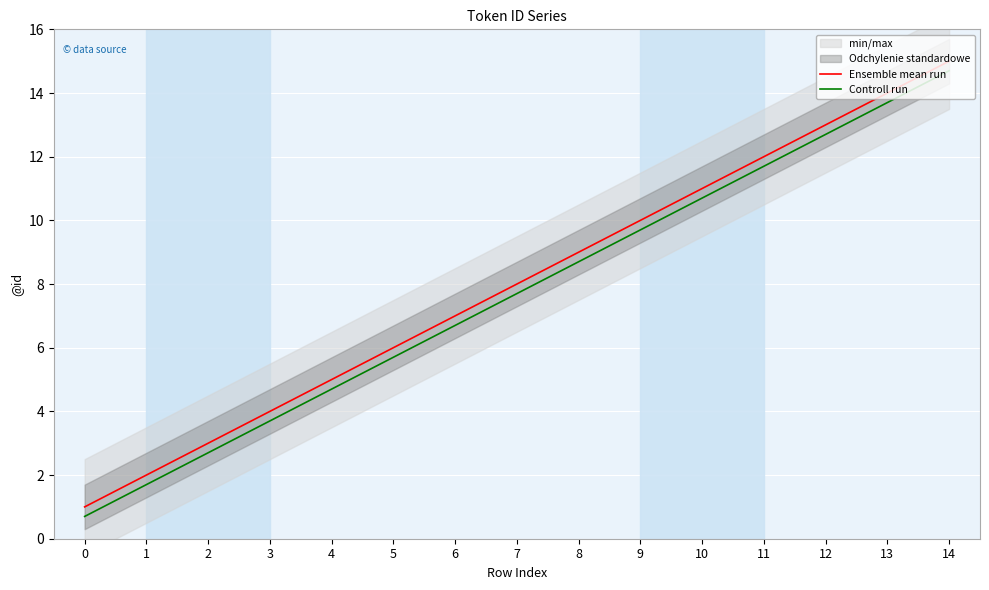

The Ensemble mean run series shows 5.0 at 4. True or false?

True